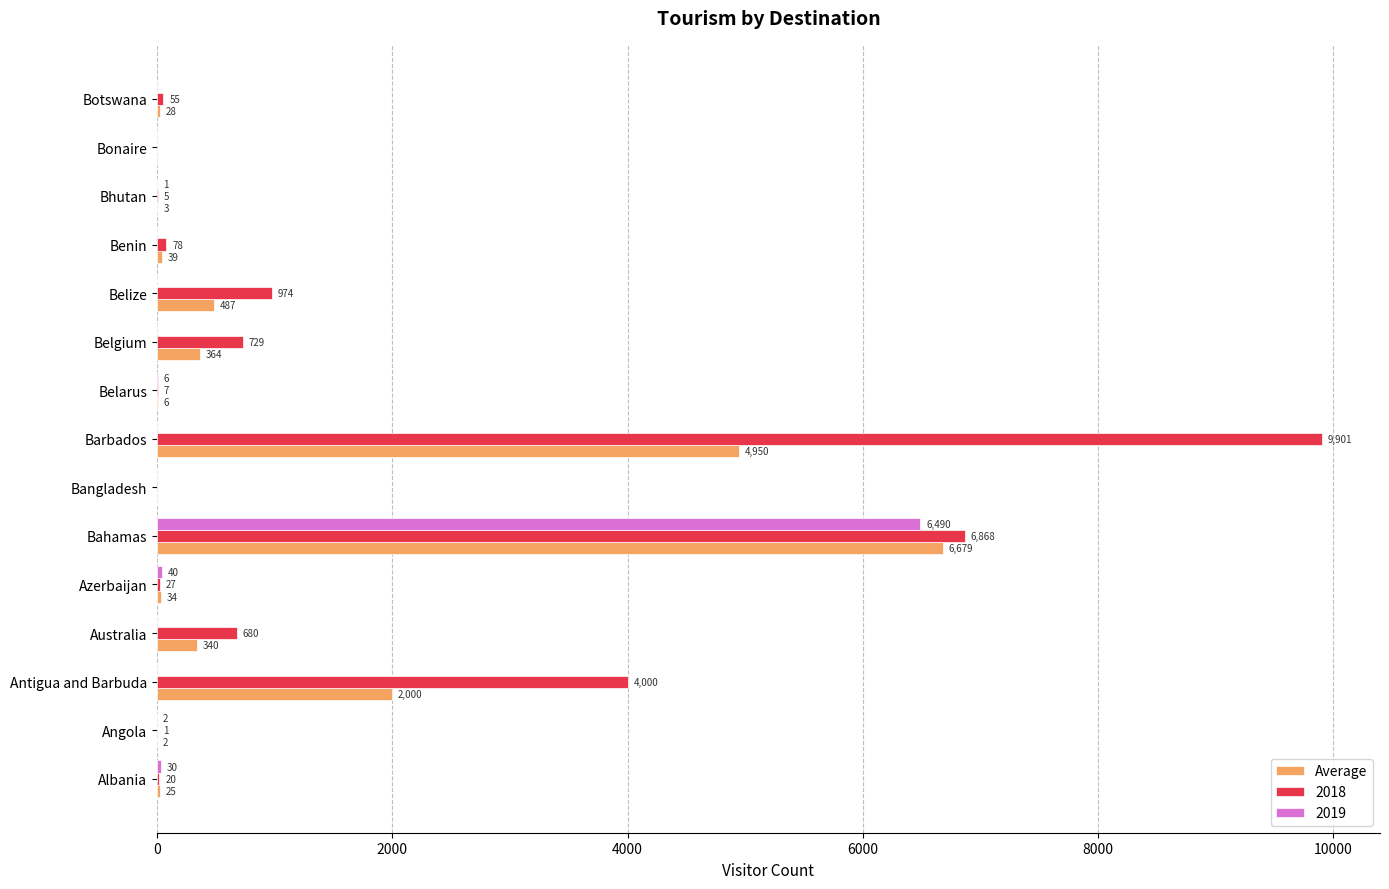

The value of 2019 at Belgium is -2220.4. True or false?

False